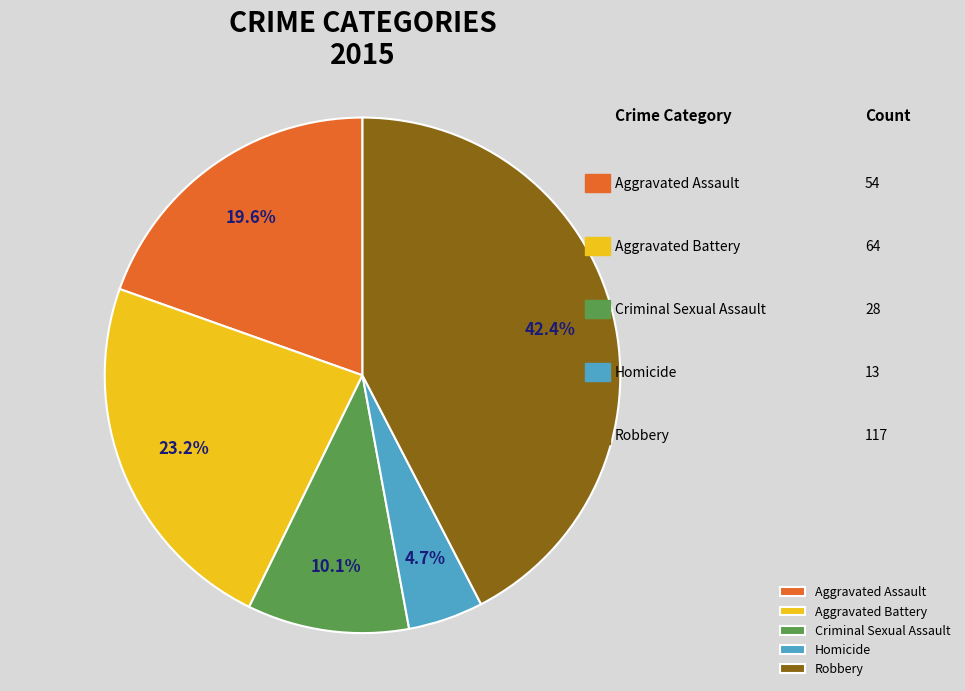

What percentage do Criminal Sexual Assault and Aggravated Assault together represent?

29.7%